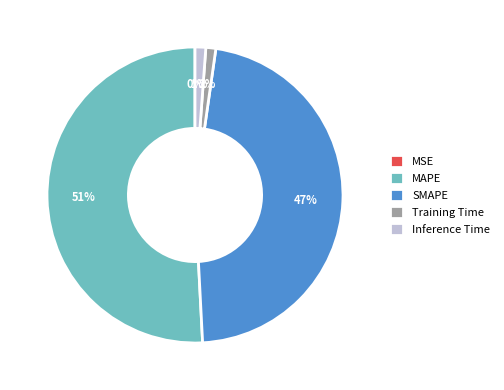

To the nearest percent, what percentage of the pie is MAPE?

51%